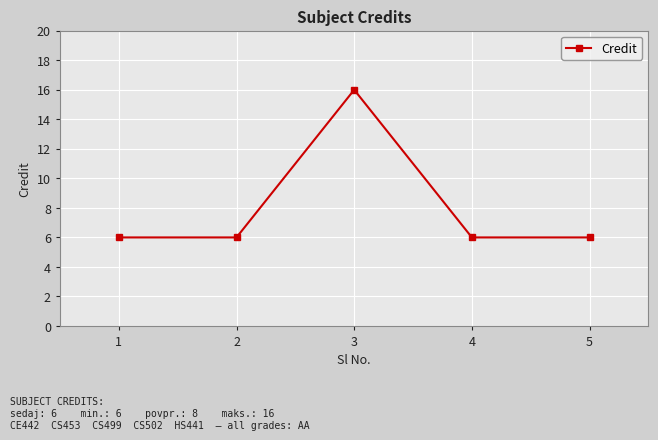

What is the average value?

8